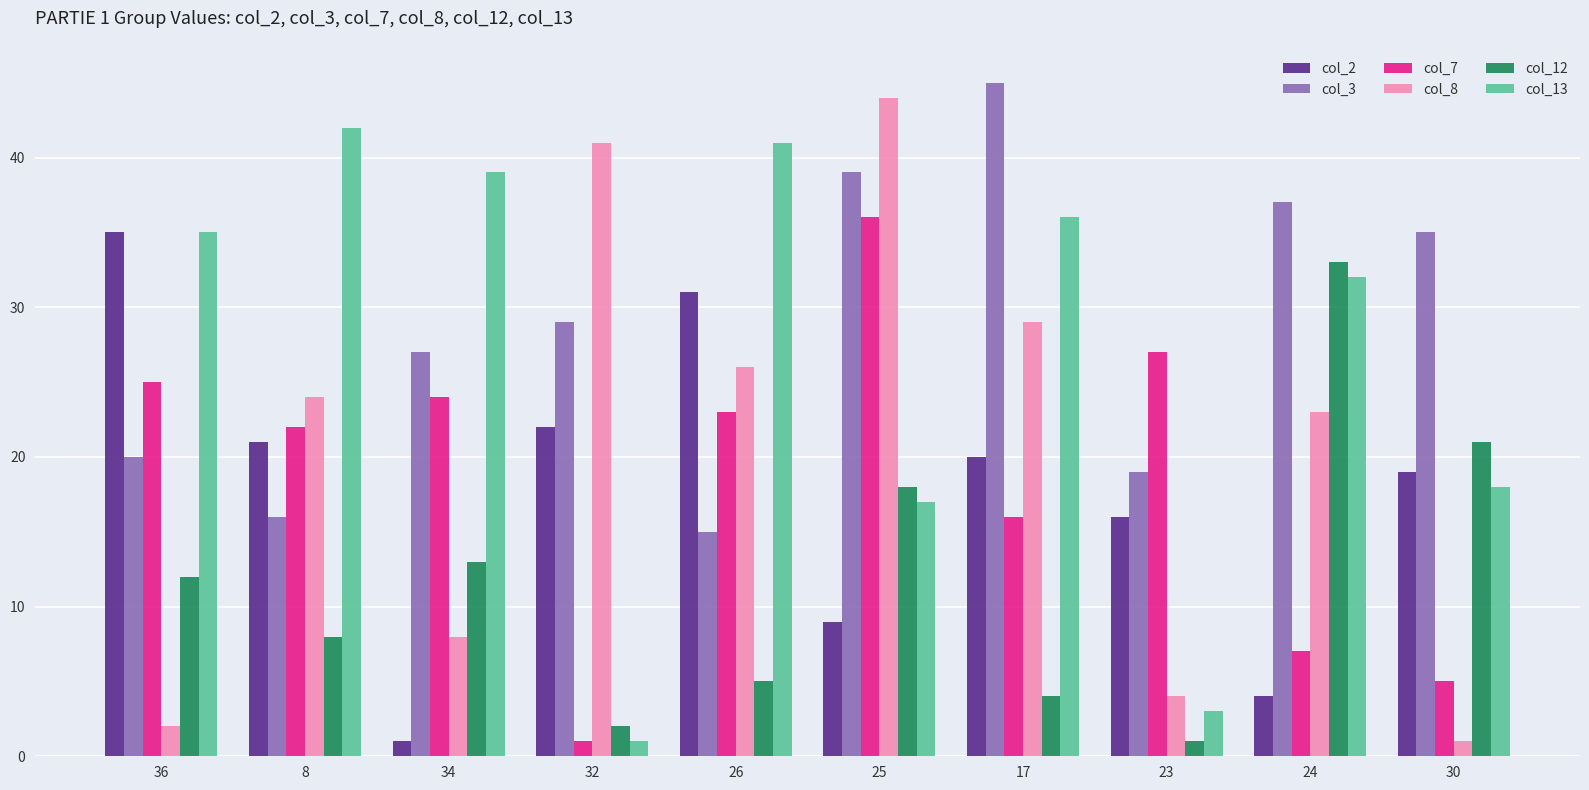

The col_12 series shows 4 at 17. True or false?

True